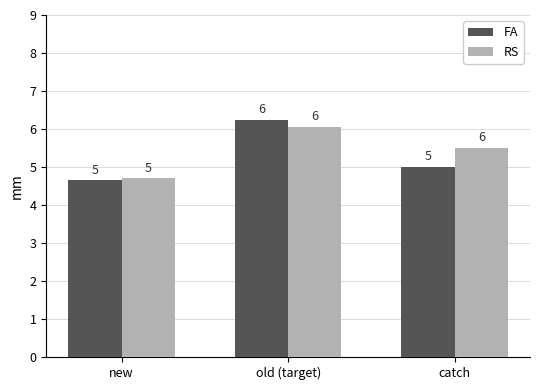

At how many categories does at least one series exceed 4?

3